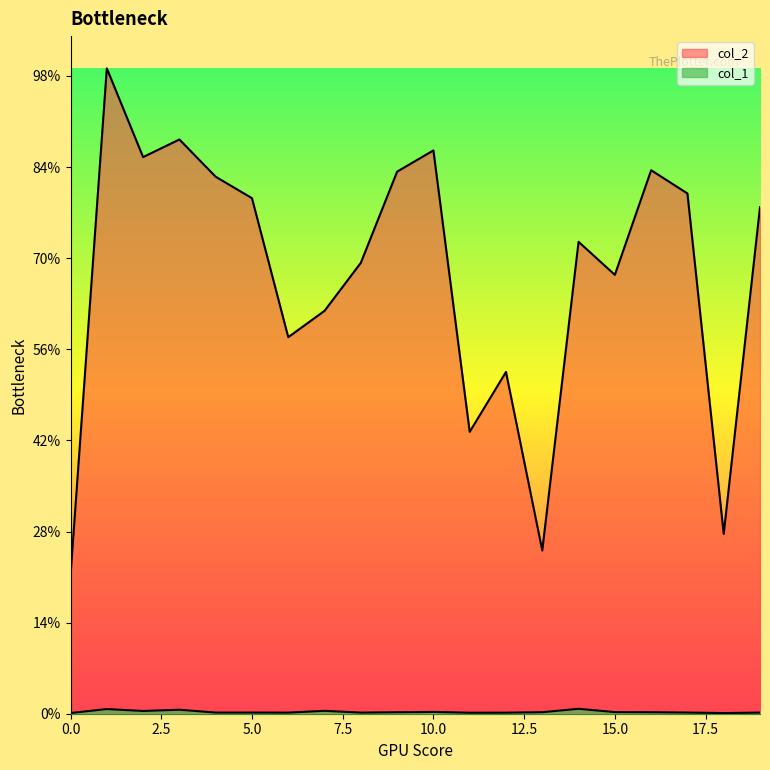

What is the difference between the col_2 values at 14 and 18?

80153